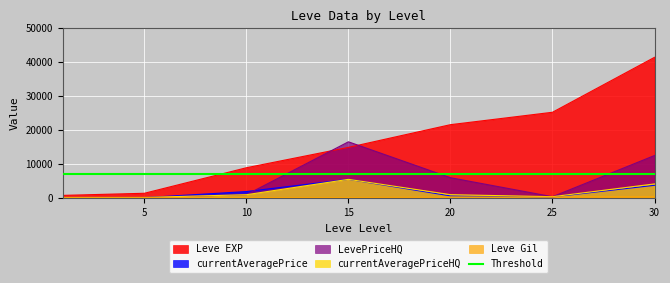

True or false: Leve EXP and Leve Gil intersect in this chart.

False